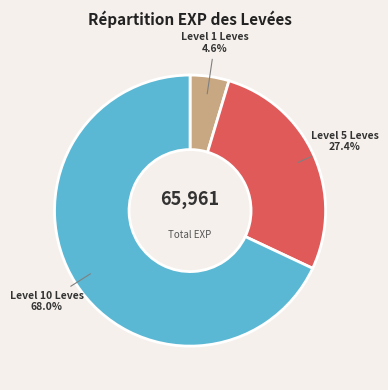

Is there any slice that represents more than half of the pie?

Yes